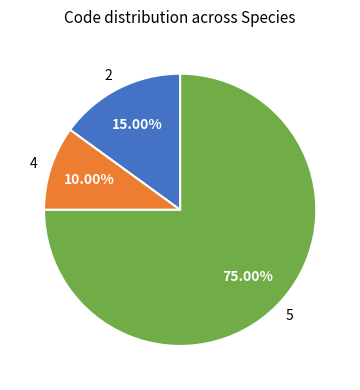

Count the number of slices in the pie.

3